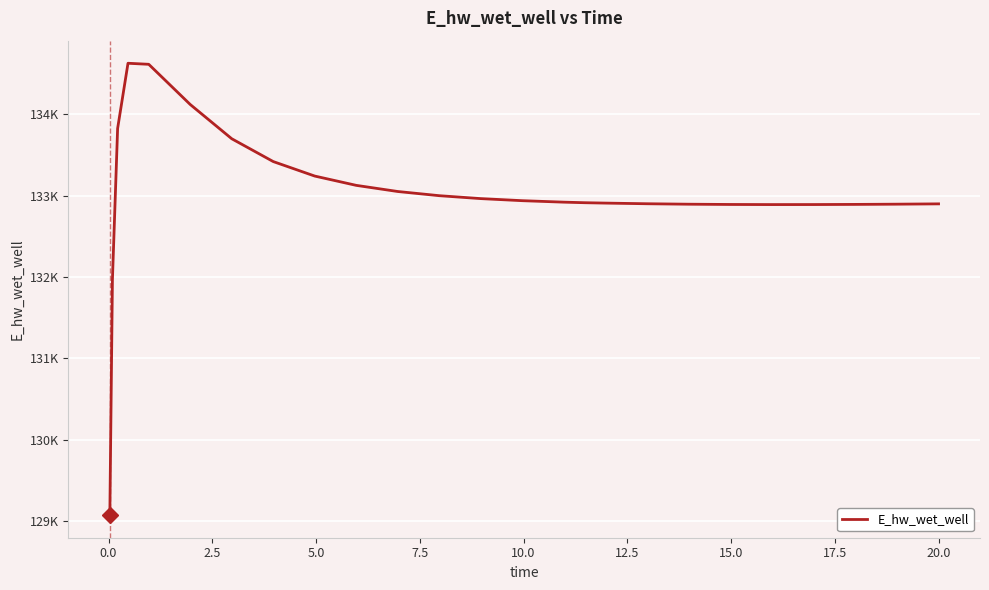

Does the chart display data point markers on the line(s)?

No